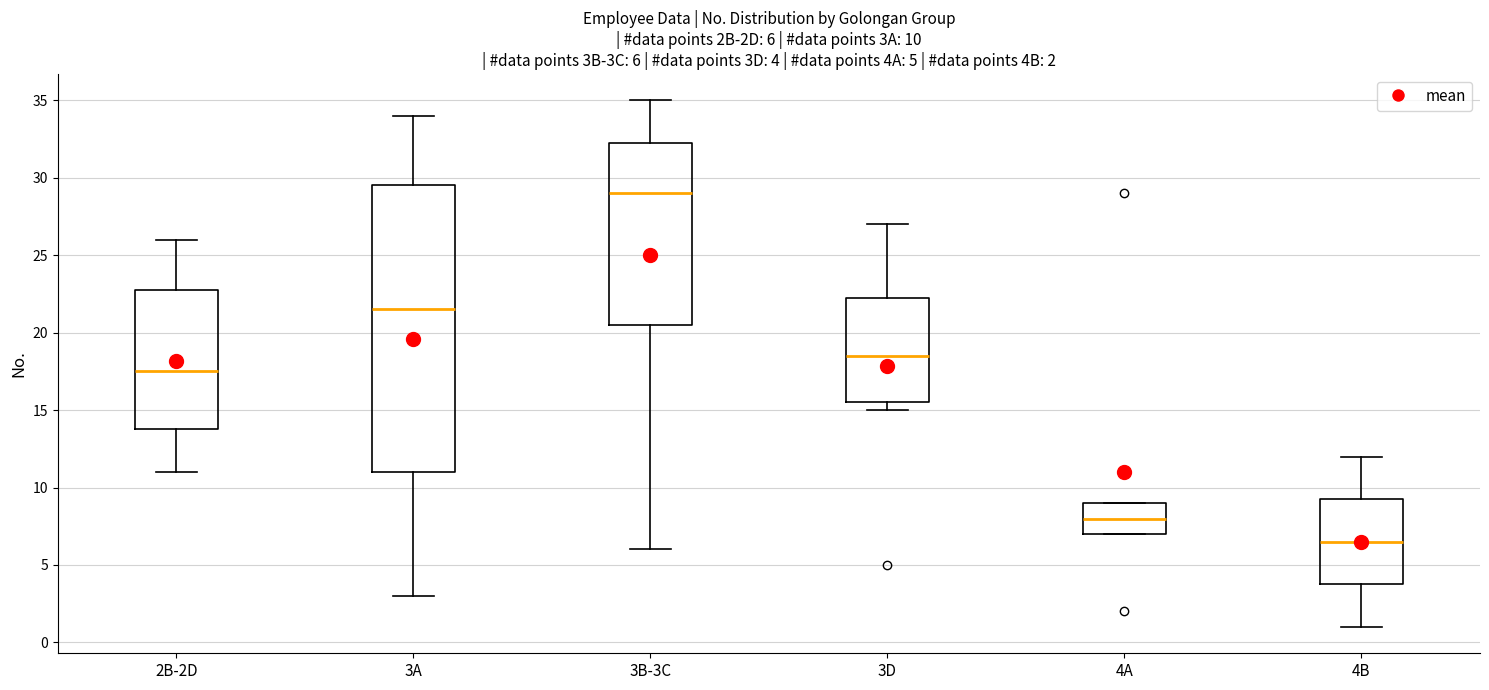

Comparing the boxes themselves (not the whiskers), which one is the tallest?

3A